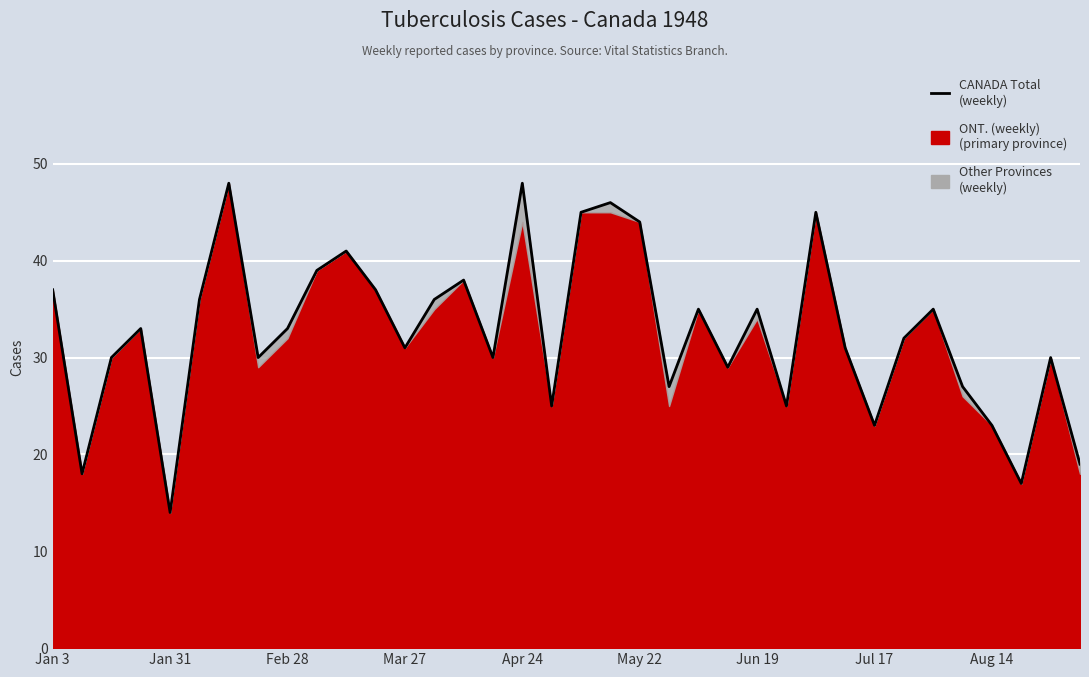

What is the difference between the second highest and second lowest values?

31